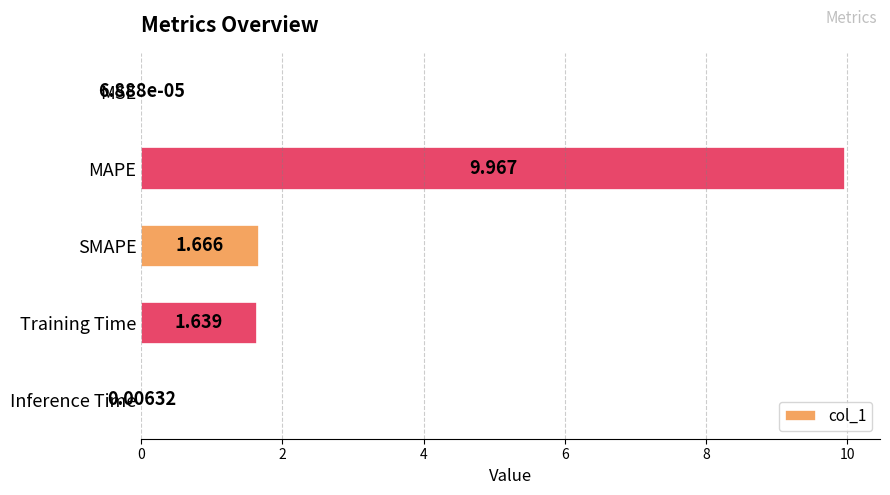

Which label corresponds to the largest value in the chart?

MAPE